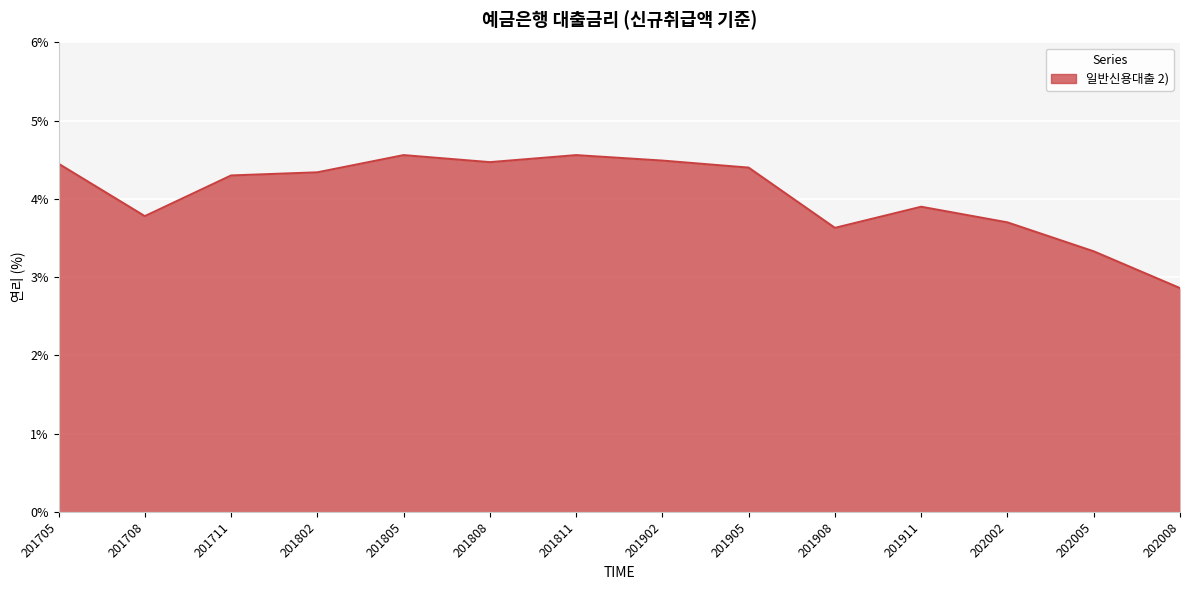

At which category does the chart reach its minimum across all series?

202008